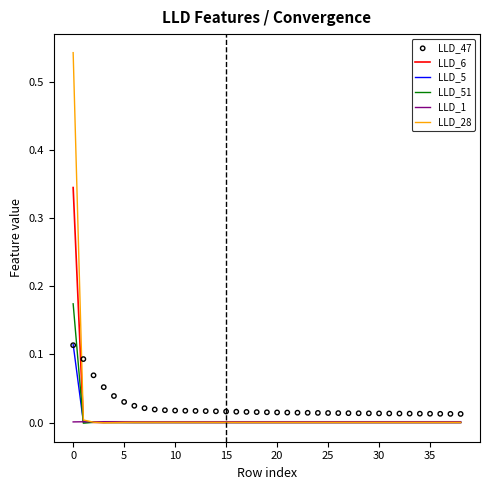

Which series reaches the maximum Y coordinate?

LLD_28